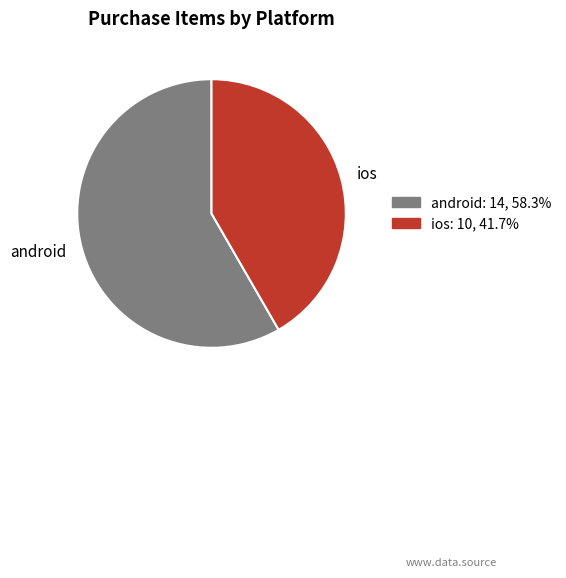

Approximately how many times larger is the value at android compared to ios?

1.4